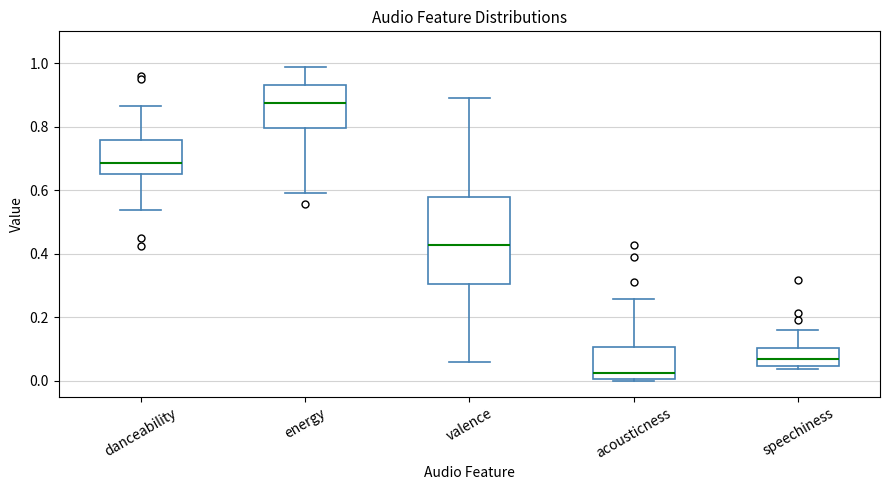

Which box's median line is the highest?

energy